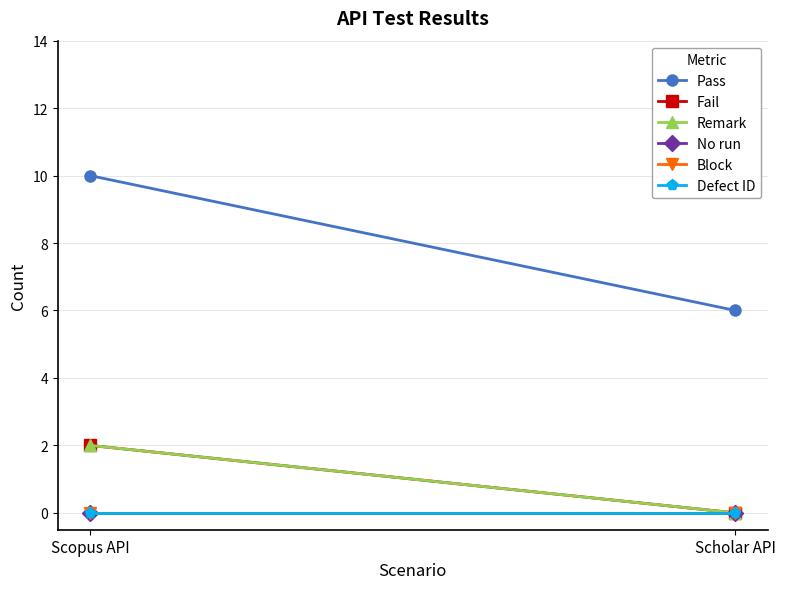

What is the approximate value of Pass at Scopus API?

10